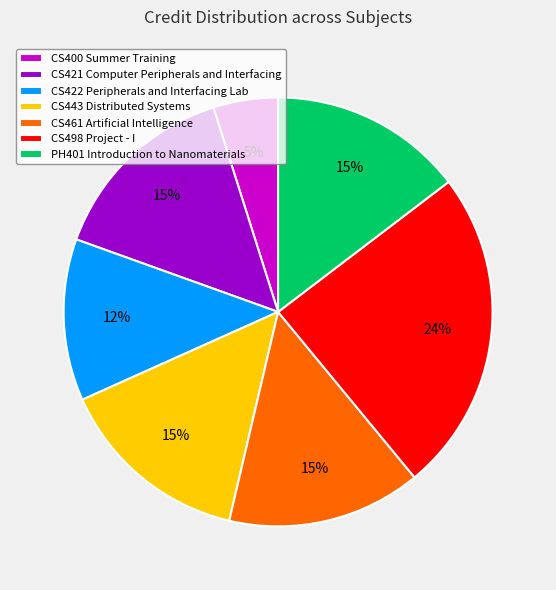

Is the sum of PH401 Introduction to Nanomaterials and CS421 Computer Peripherals and Interfacing greater than half?

No